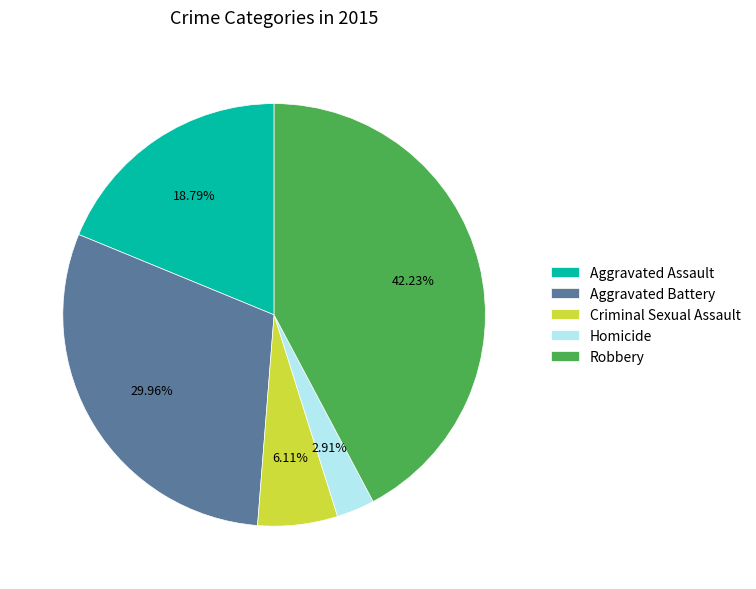

Which slice is the largest?

Robbery